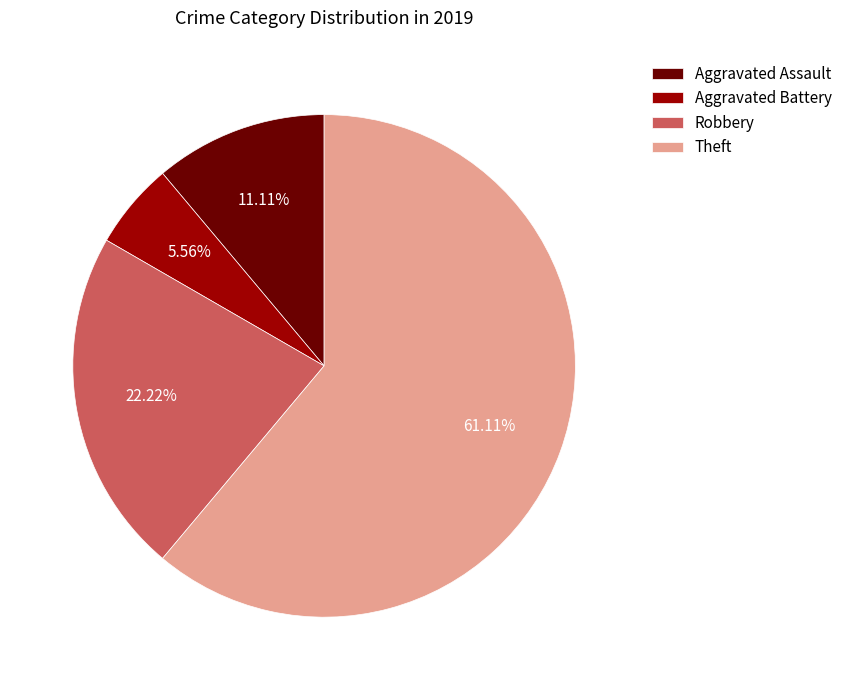

Approximately how many times larger is the value at Robbery compared to Aggravated Assault?

2.0